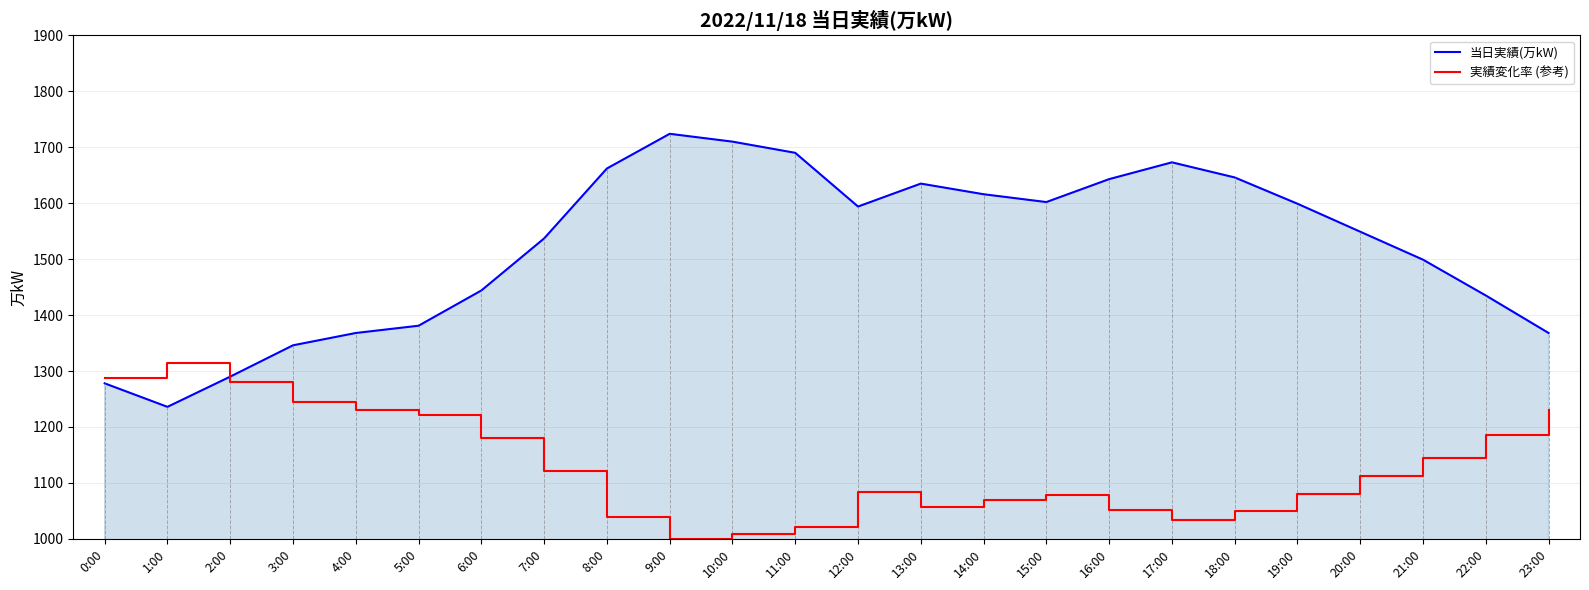

How many interior local valleys does the 当日実績(万kW) series have?

3